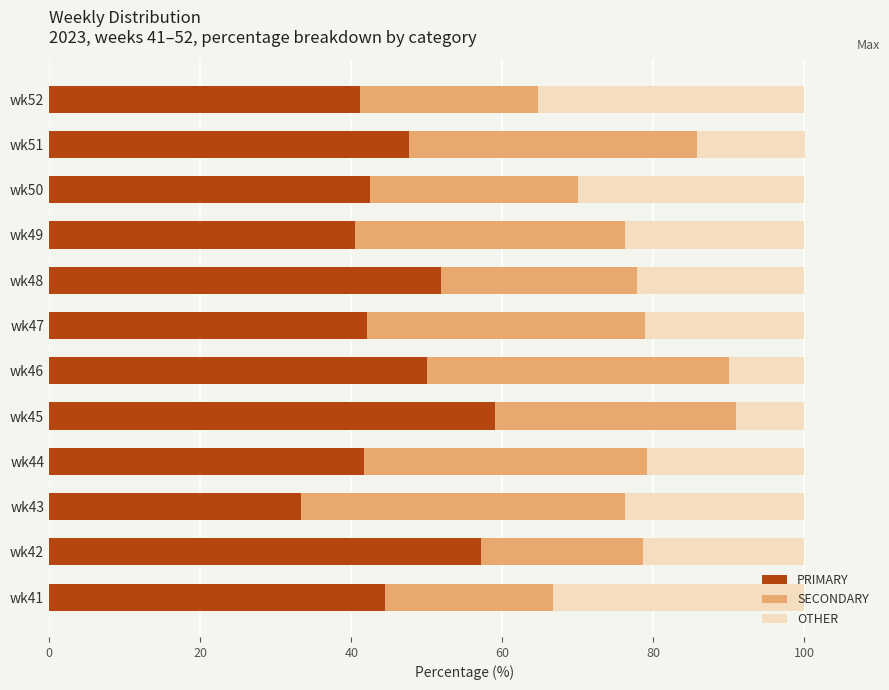

Which category has the lowest value in the PRIMARY series?

wk43